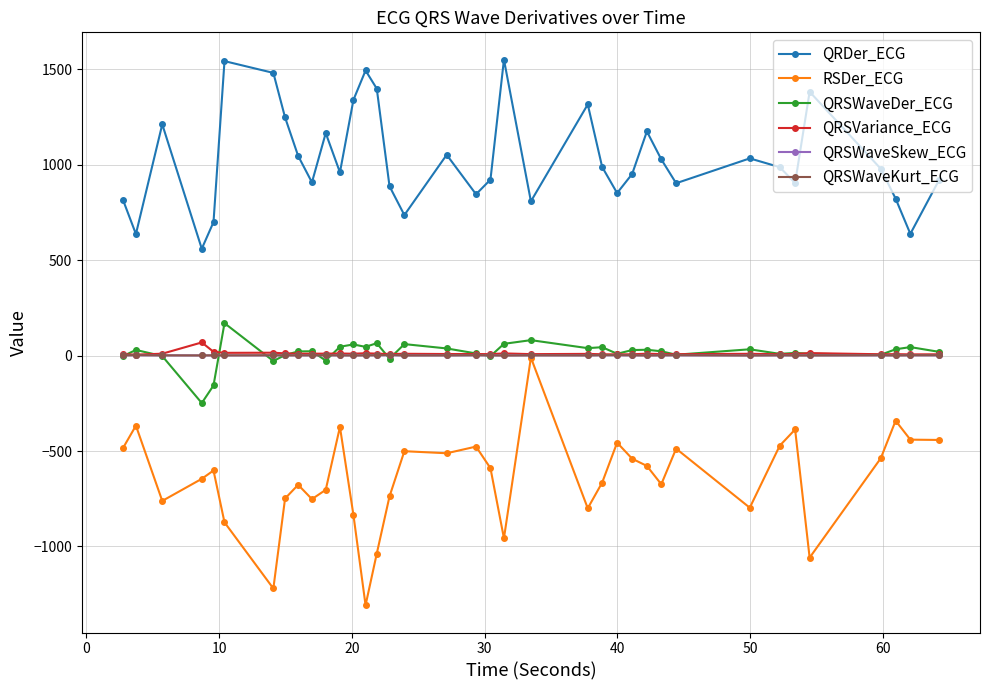

True or false: QRSWaveDer_ECG and QRDer_ECG cross at least once.

False